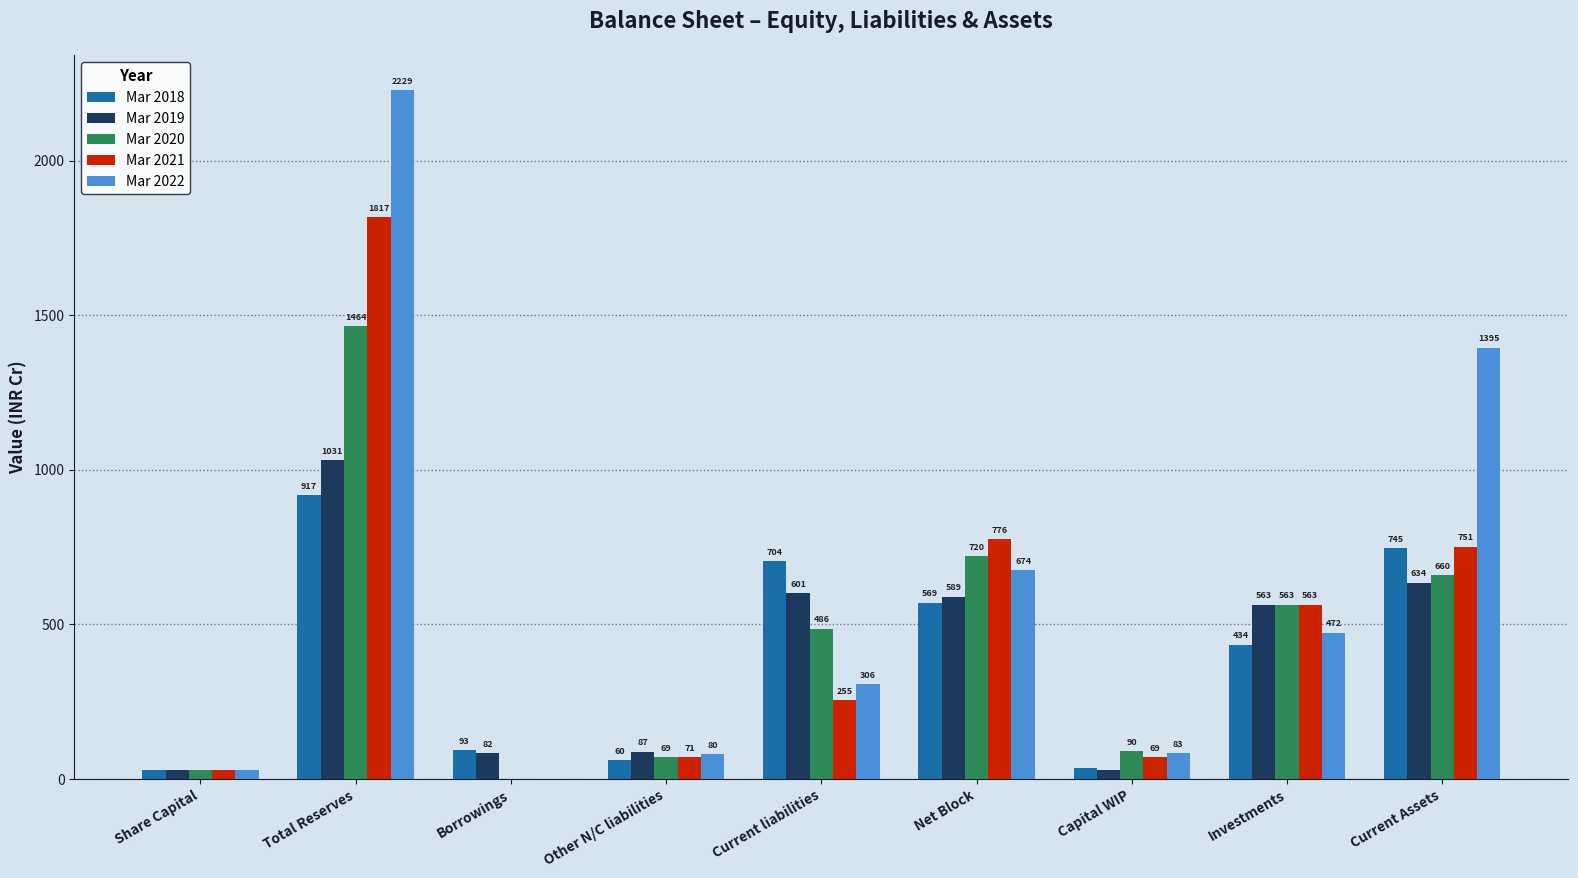

Between Borrowings and Current Assets, which series saw the biggest shift?

Mar 2022